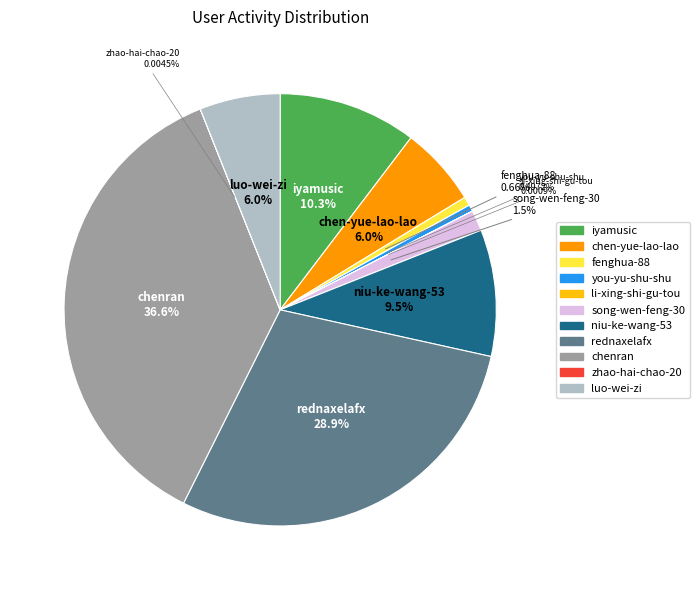

What is the ratio of the value at luo-wei-zi to the value at fenghua-88?

9.2